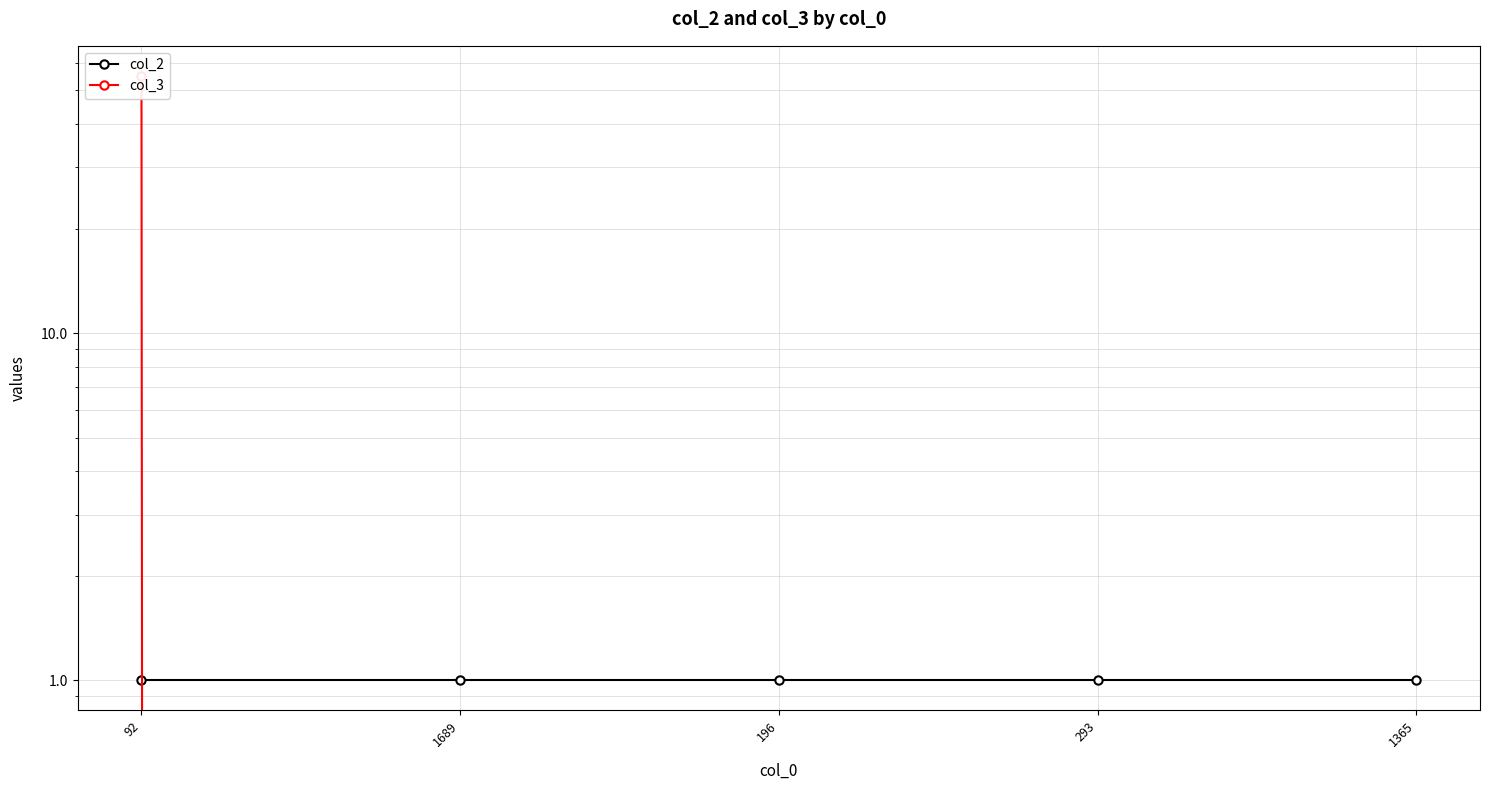

How many positive values does the col_3 series have?

1